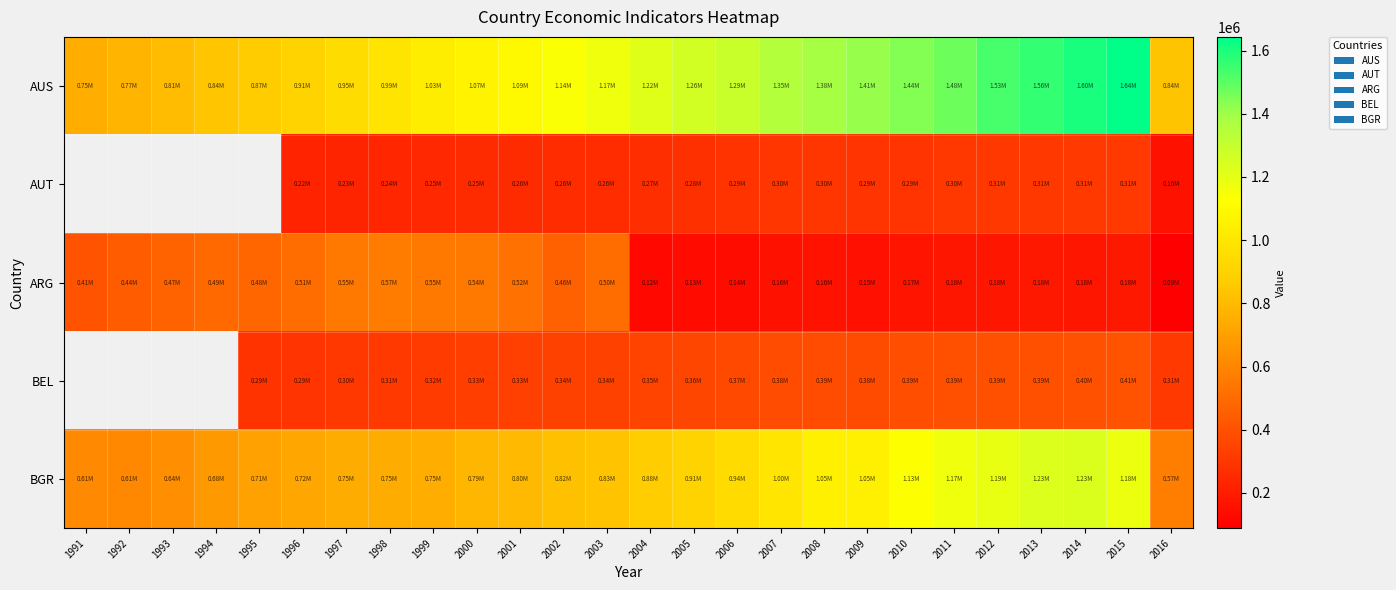

Where does the AUT series first go above 261328?

2003